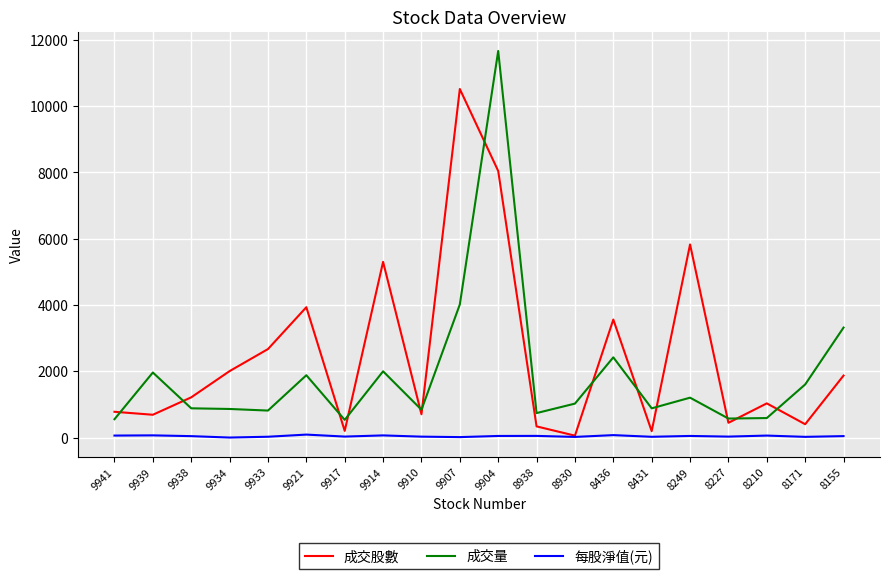

Does the chart display data point markers on the line(s)?

No